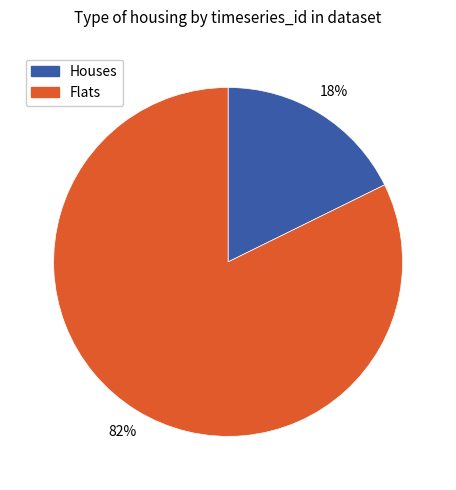

Is there any slice that represents more than half of the pie?

Yes